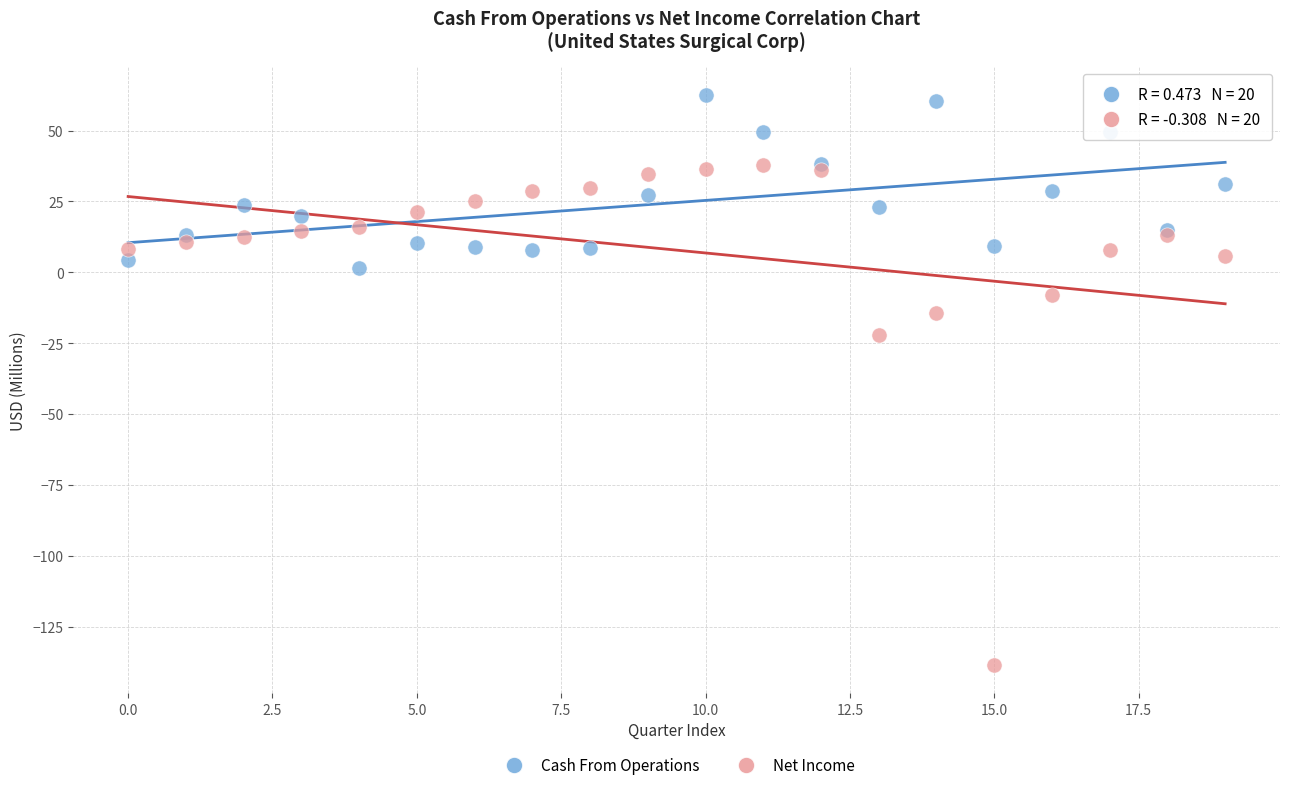

In the Net Income series, what Y value is closest to -50?

-22.0